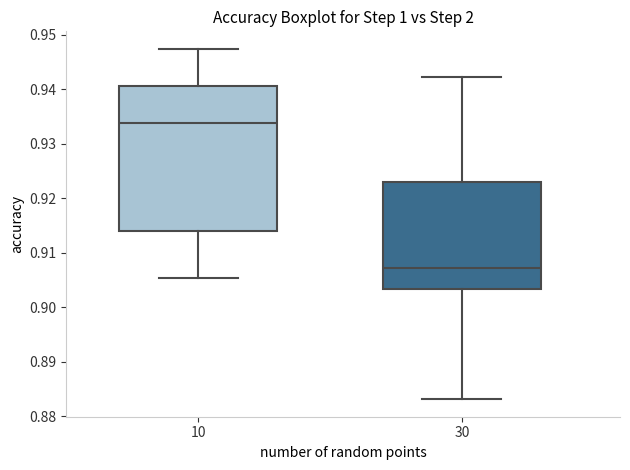

Reading left to right, read every box against the y-axis: the position of its median line, the range the box covers, and the ends of its whiskers. The values are not printed on the chart, so give them approximately, as read against the axis.

10: median 0.934, box 0.914 to 0.941, whiskers 0.905 to 0.947
30: median 0.907, box 0.903 to 0.923, whiskers 0.883 to 0.942